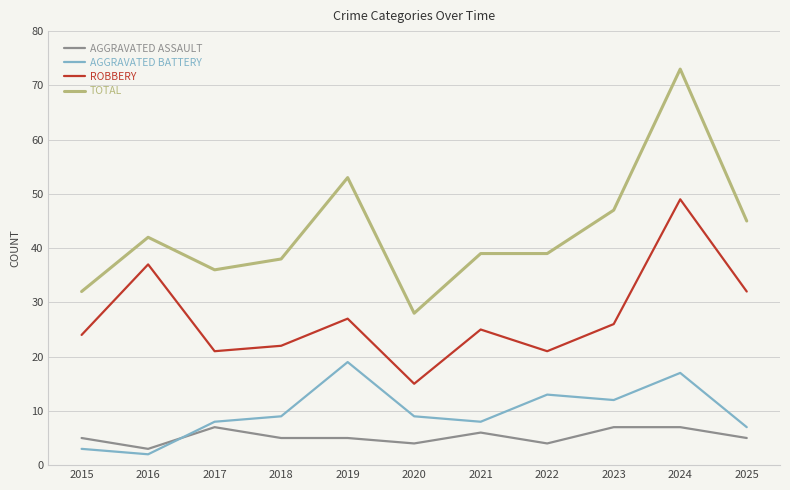

Which label corresponds to the largest value in the chart?

2024